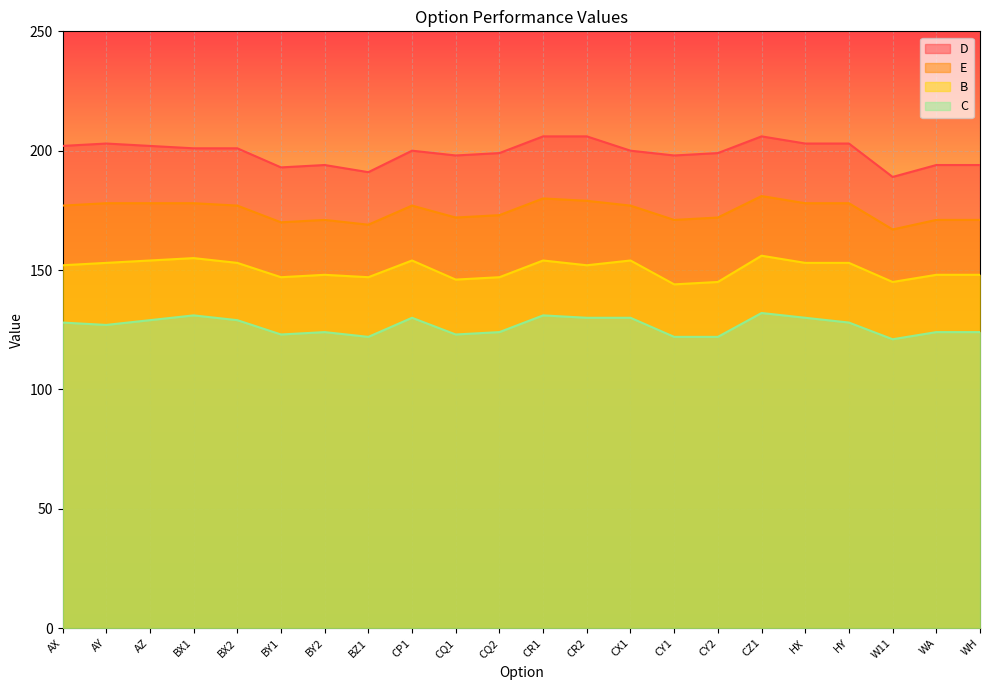

What is the value of the C point at the 13th from the left?

130